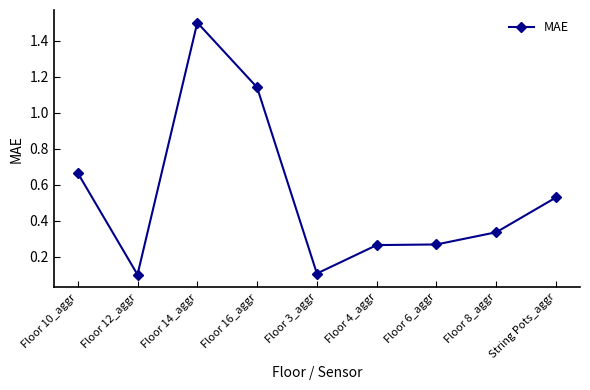

How many distinct data groups are displayed?

1